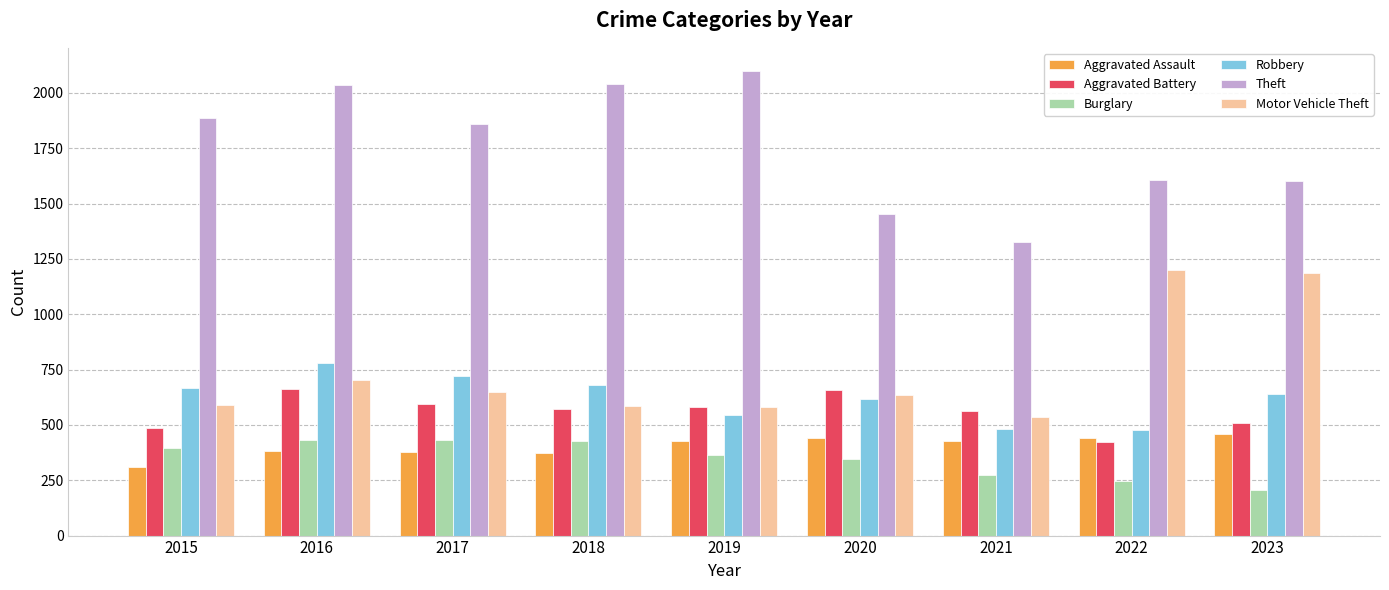

What is the minimum value shown in the chart?

208